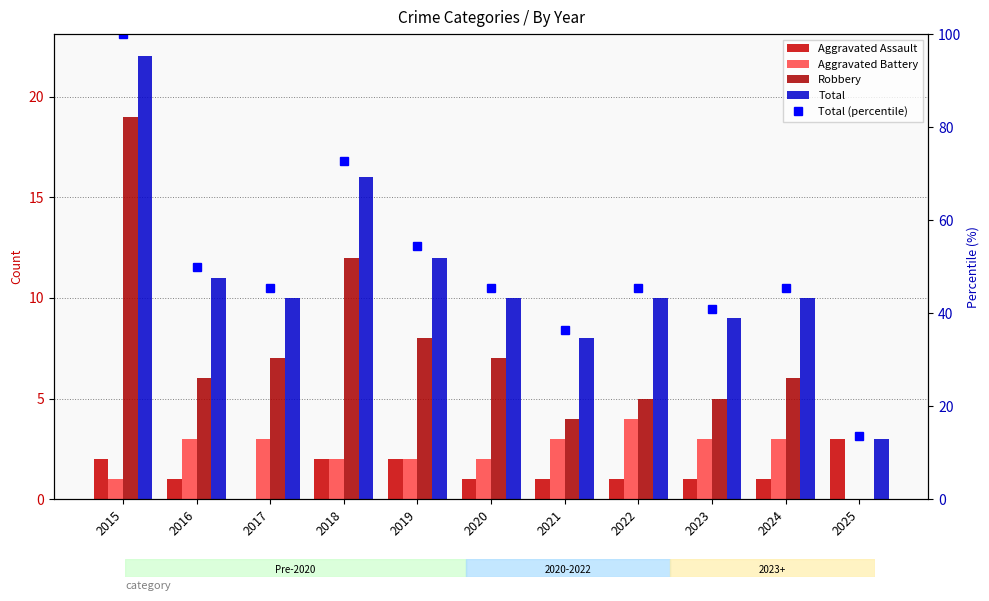

At 2024, list the series in order from largest to smallest.

Total (percentile), Total, Robbery, Aggravated Battery, Aggravated Assault